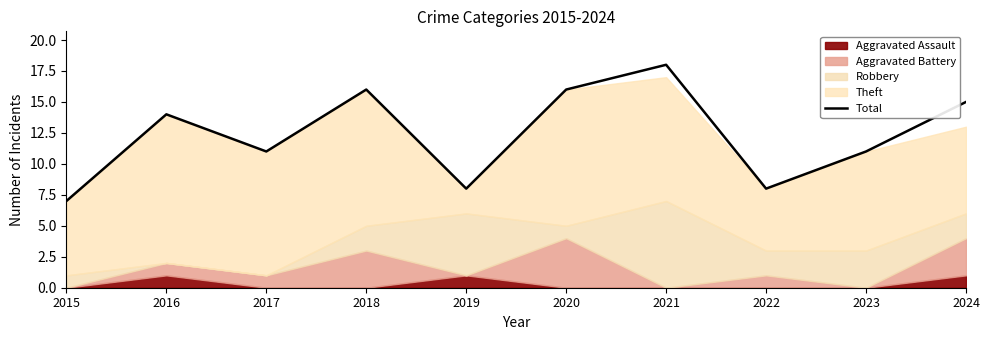

Reading left to right, transcribe all the data shown in this chart.

2015=7	2016=14	2017=11	2018=16	2019=8	2020=16	2021=18	2022=8	2023=11	2024=15